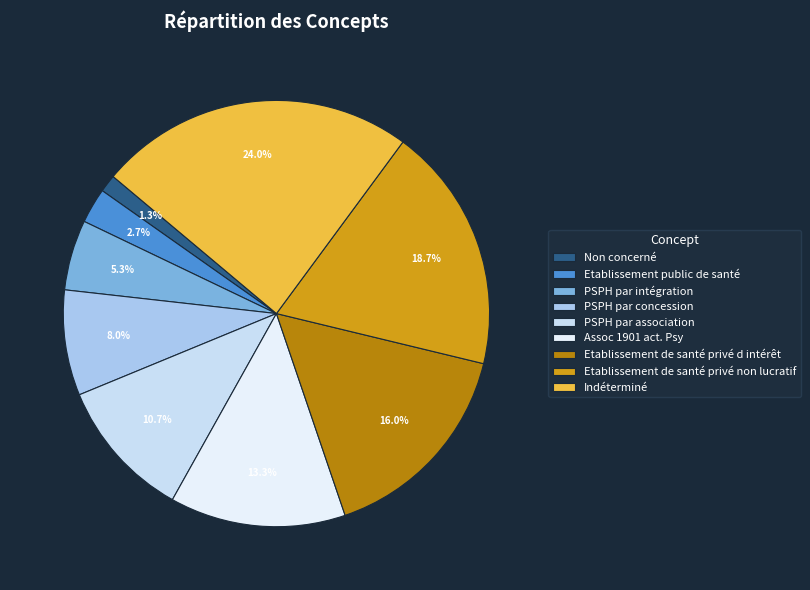

Approximately how many times larger is the value at PSPH par association compared to Etablissement de santé privé non lucratif?

0.6